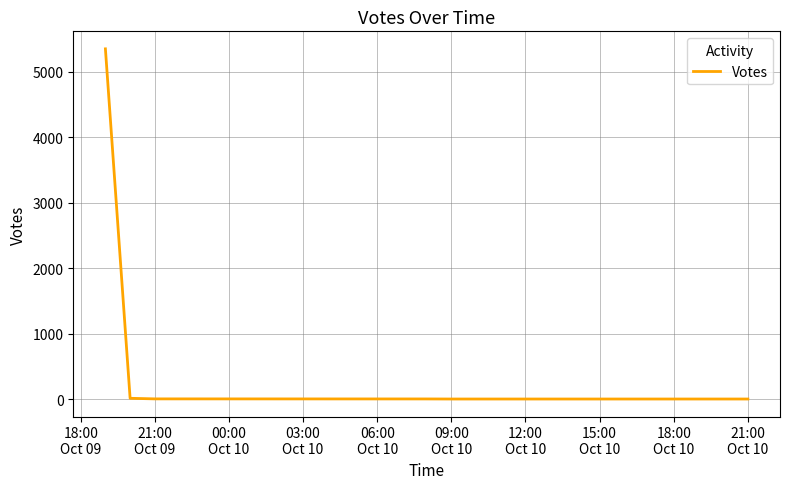

What is the maximum value shown in the chart?

5348